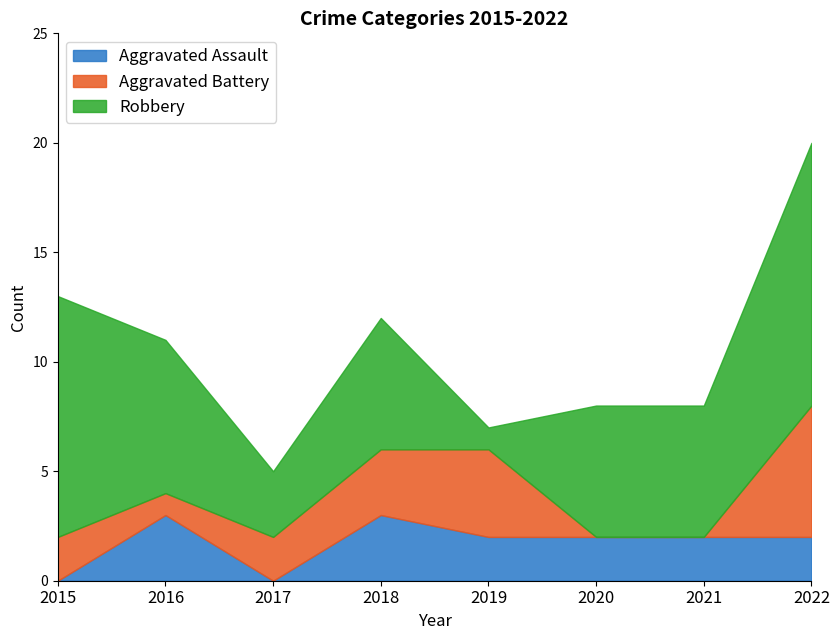

How many lines are shown in the chart?

3